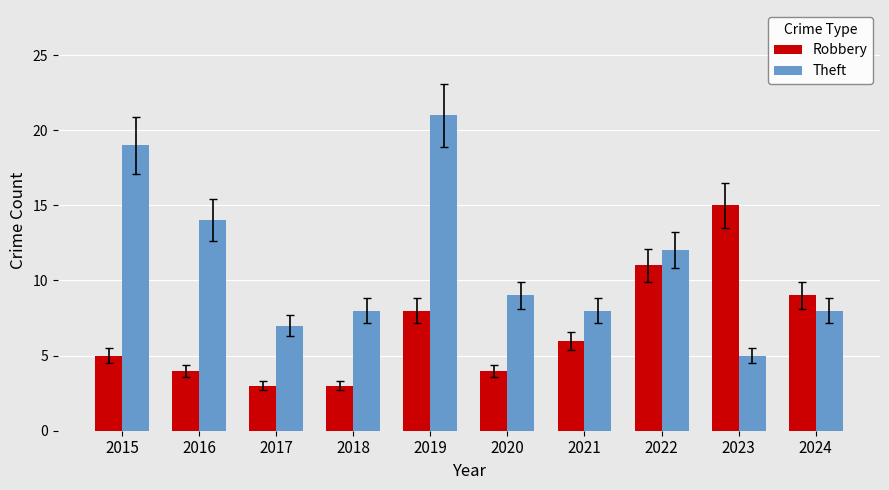

What is the value of the Robbery bar at the 1st from the left?

5